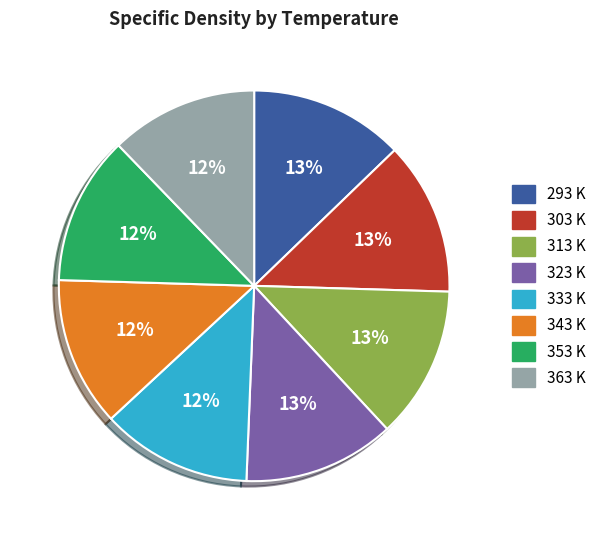

Is there a majority slice in this chart?

No